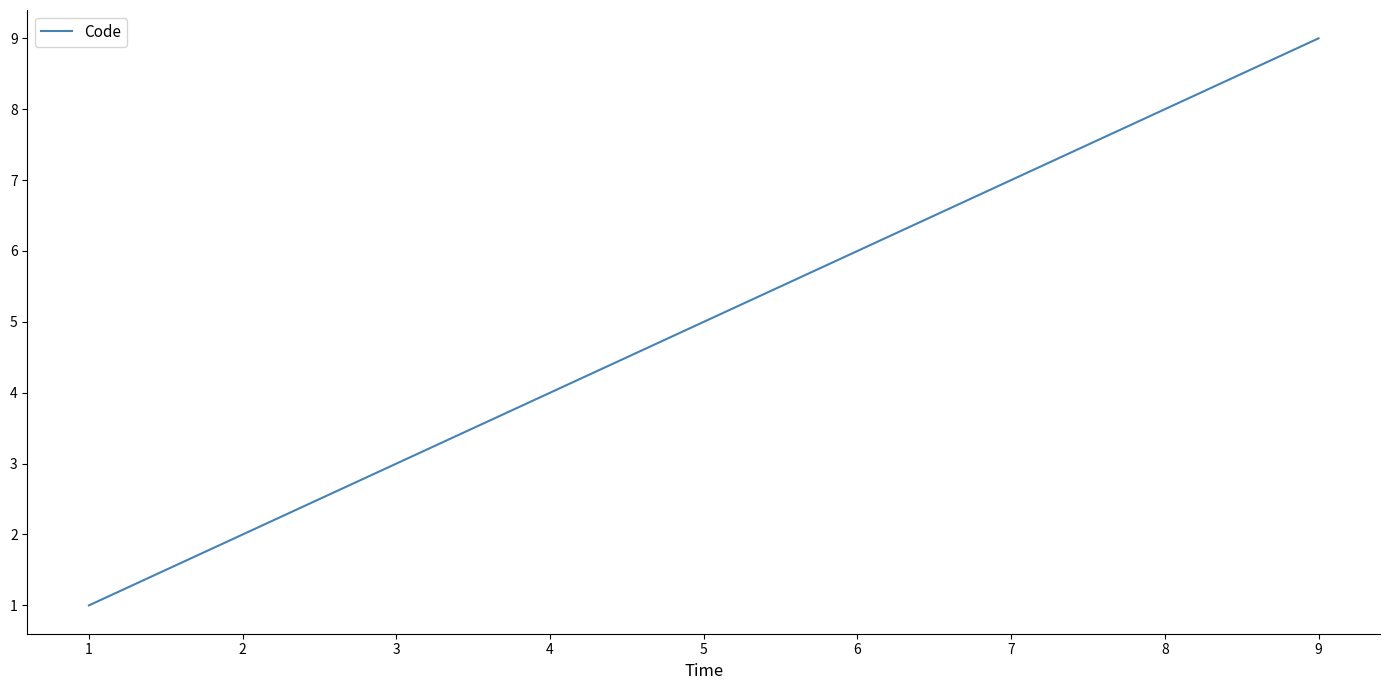

The value at 5 is 5. True or false?

True